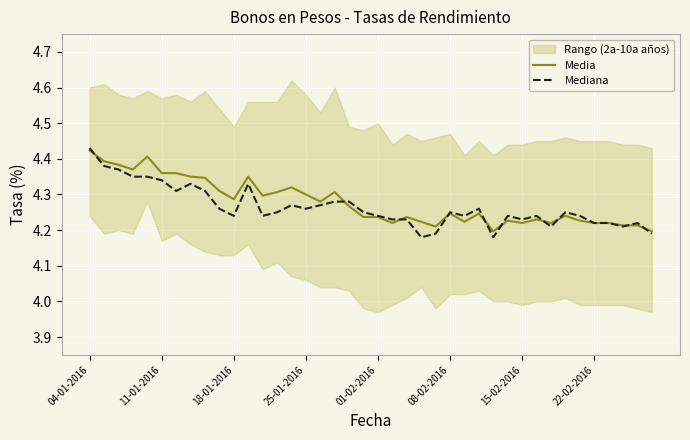

What is the maximum value for Media?

4.4